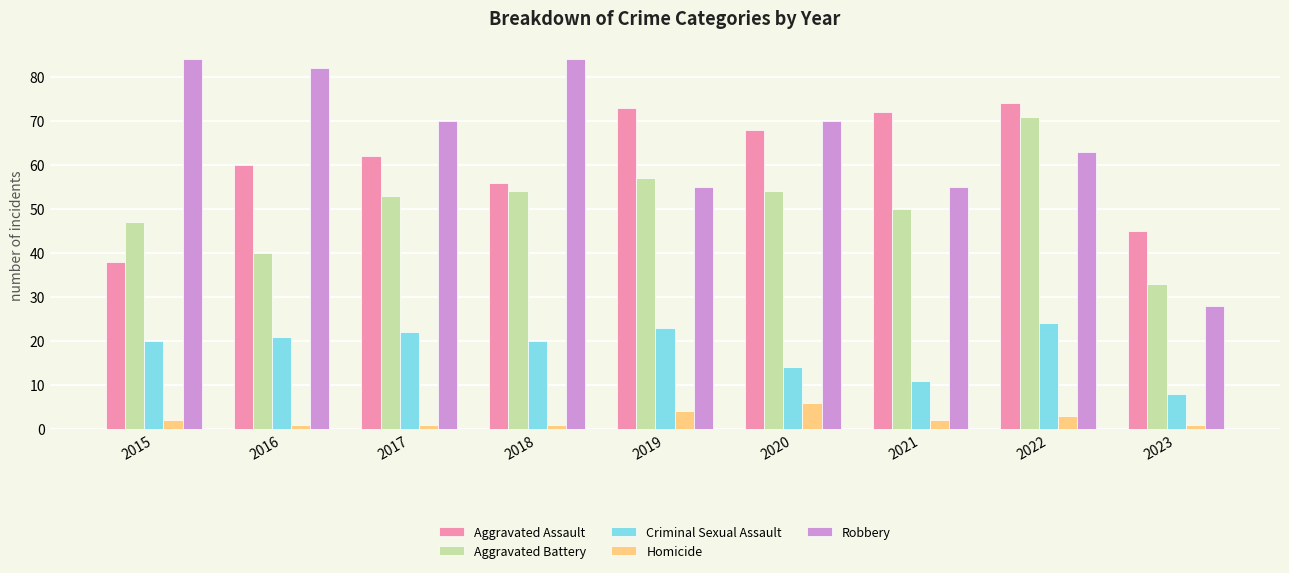

Is it true that Aggravated Battery equals 79 at 2020?

False